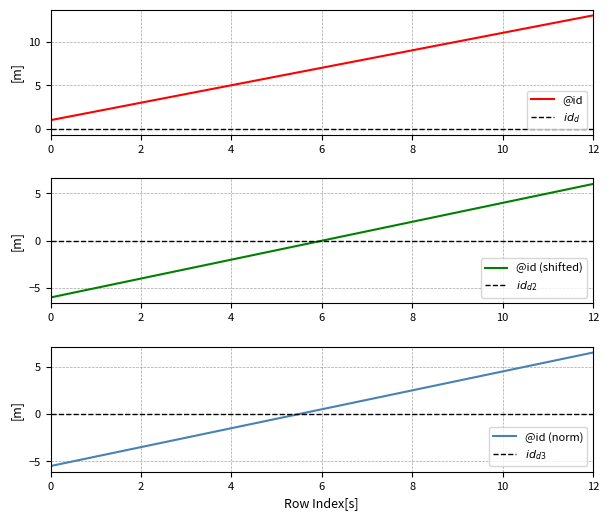

At which label does @id reach its peak?

12